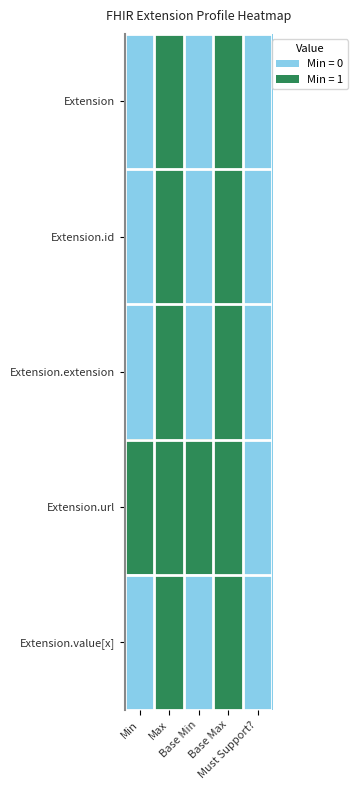

Which series has the largest total across all categories?

Extension.url